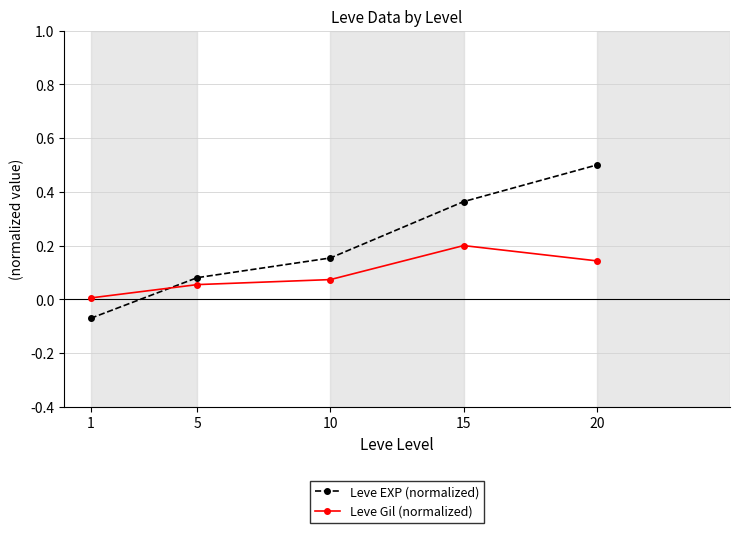

Which series has the largest total across all categories?

Leve EXP (normalized)